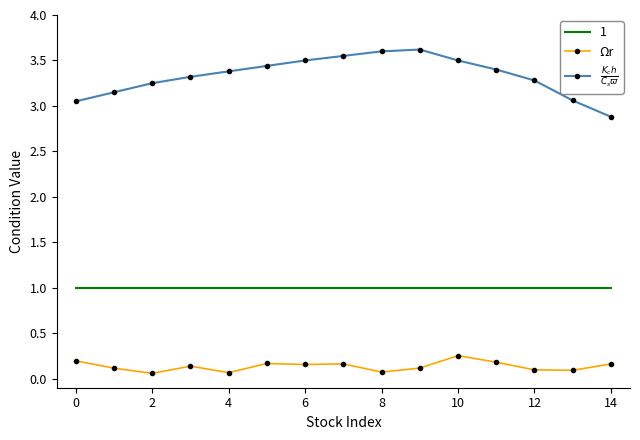

List the series in order of their overall mean, highest first.

$\frac{K_c h}{C_s \varpi}$, 1, Ωr